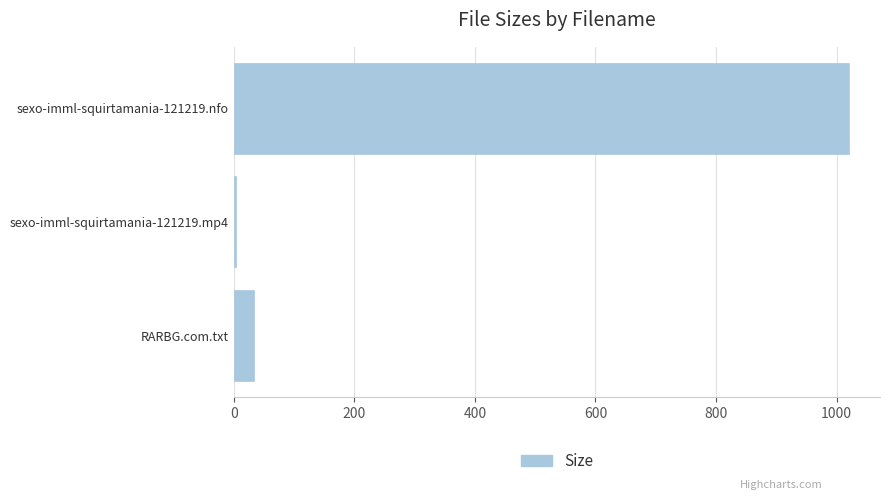

Reading top to bottom, what are all the values shown in this chart?

1021.0	3.2	34.0